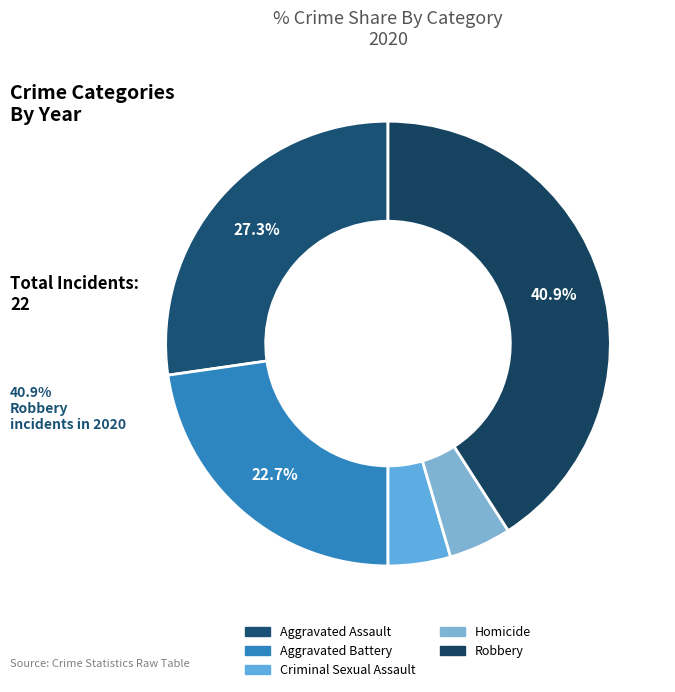

True or false: Aggravated Battery accounts for 32% of the total.

False